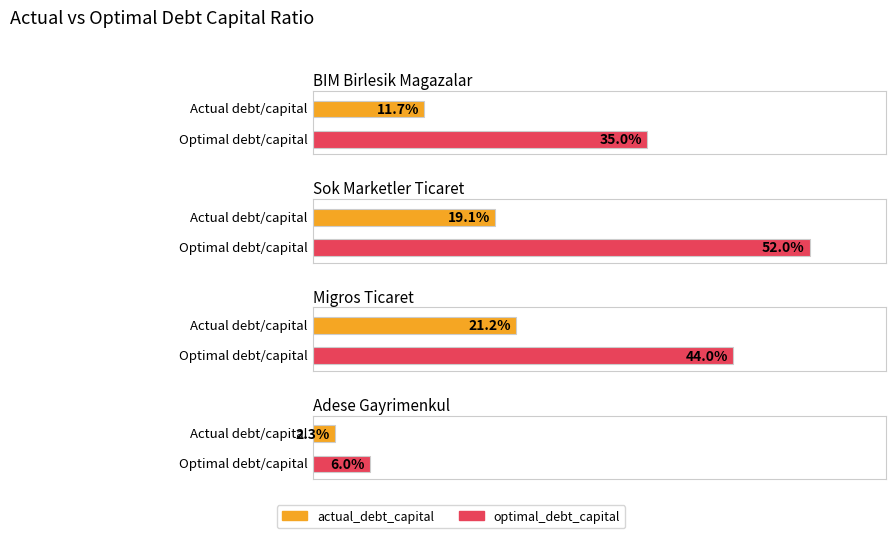

What is the maximum value for optimal_debt_capital?

0.5